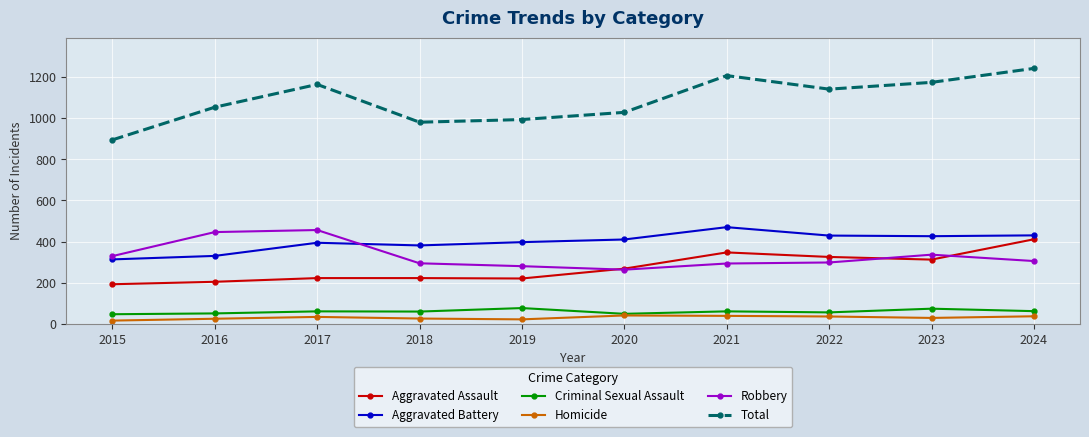

Count the number of data series in this chart.

6